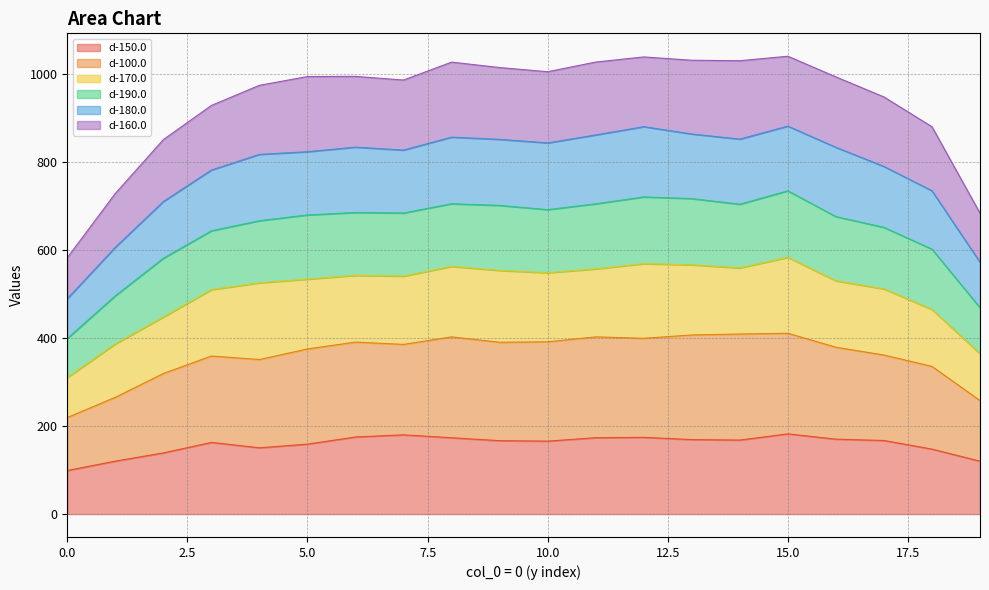

Which category has the highest value in the d-190.0 series?

15